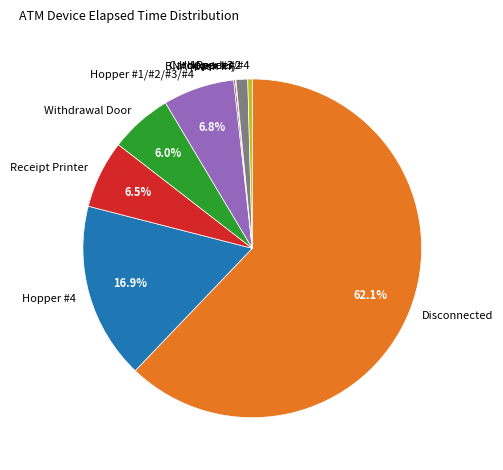

To the nearest percent, what percentage of the pie is Withdrawal Door?

6%